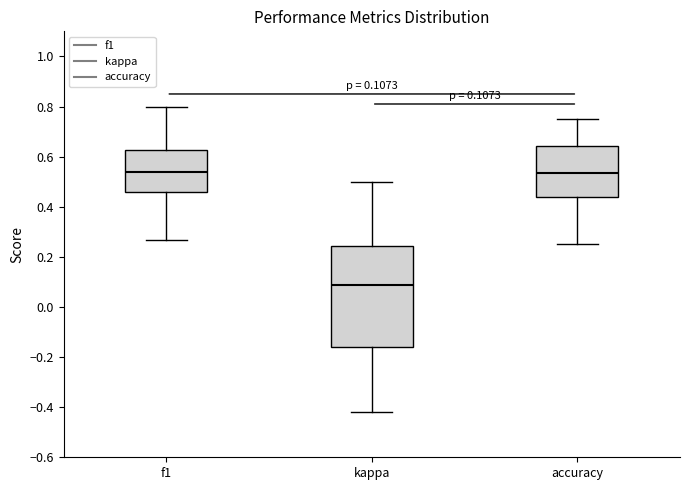

Which box is the tallest, from its lower edge to its upper edge?

kappa